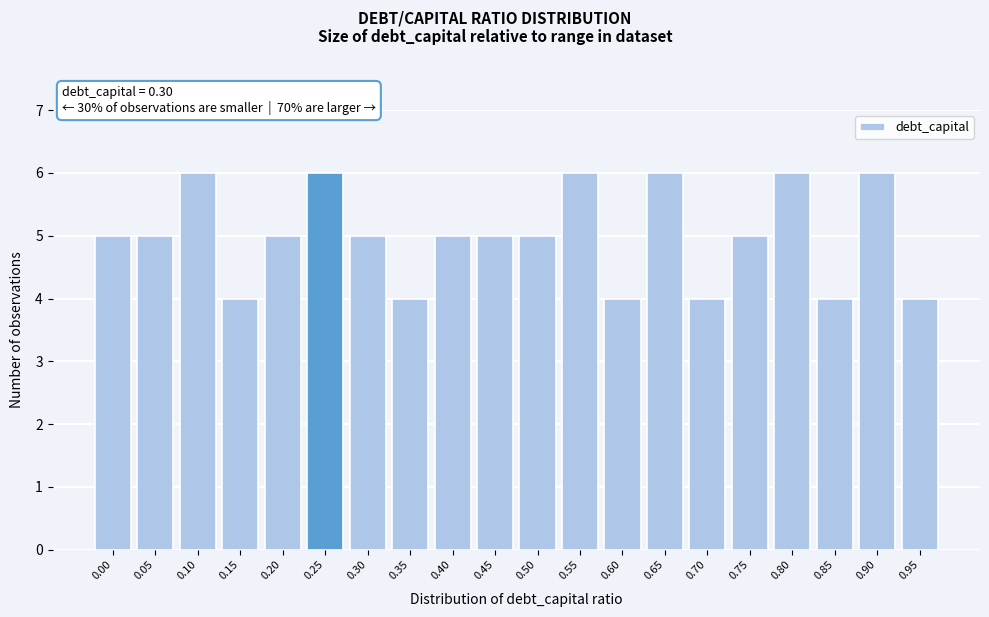

Reading left to right, extract all data points from this chart.

0.00=5	0.05=5	0.10=6	0.15=4	0.20=5	0.25=6	0.30=5	0.35=4	0.40=5	0.45=5	0.50=5	0.55=6	0.60=4	0.65=6	0.70=4	0.75=5	0.80=6	0.85=4	0.90=6	0.95=4